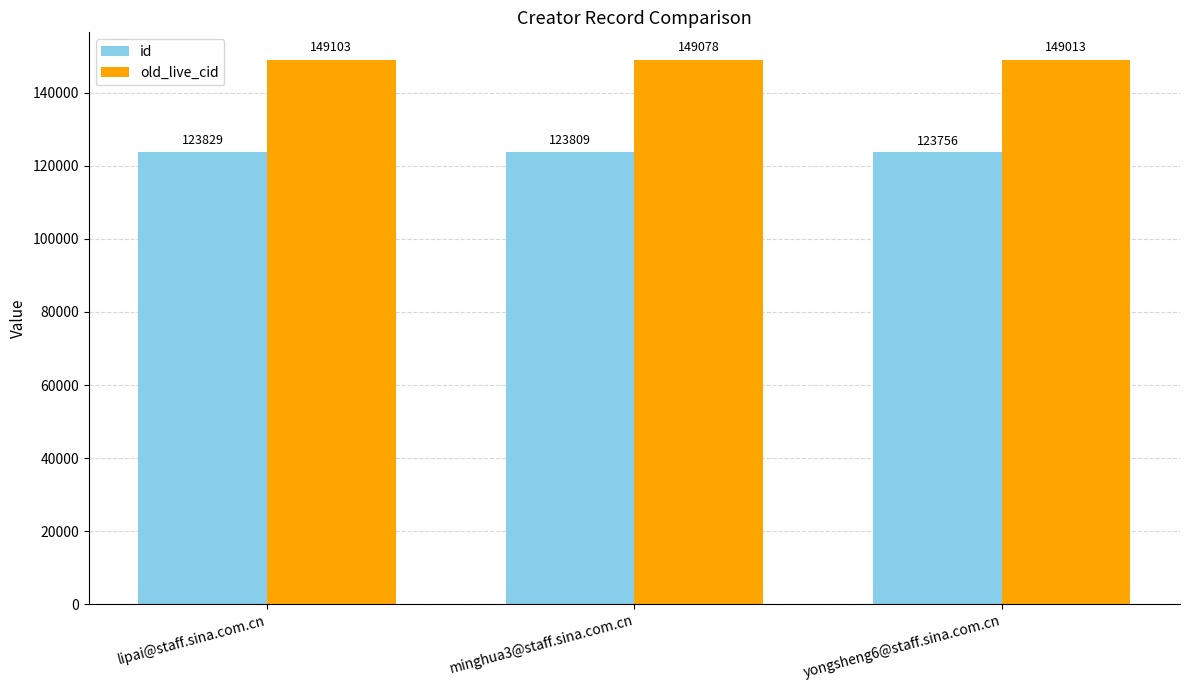

At which label does old_live_cid first exceed 149078?

lipai@staff.sina.com.cn